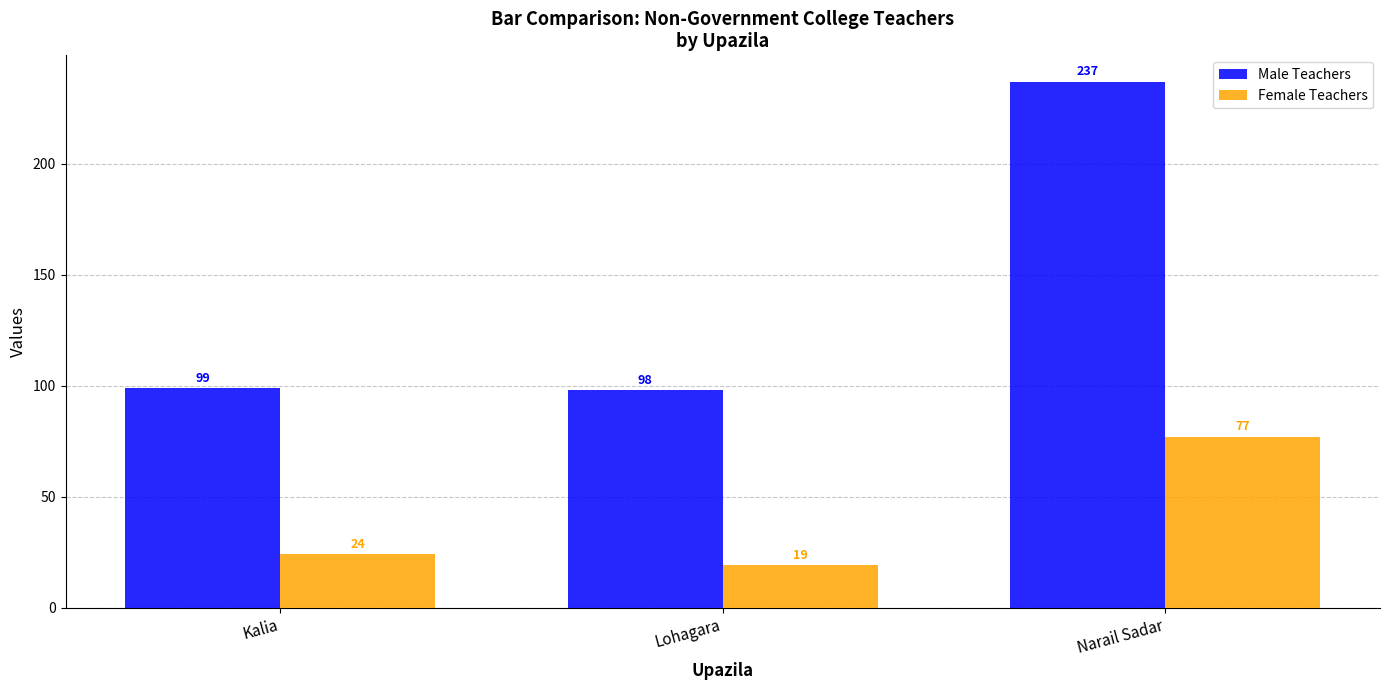

What position from the right is Lohagara?

2